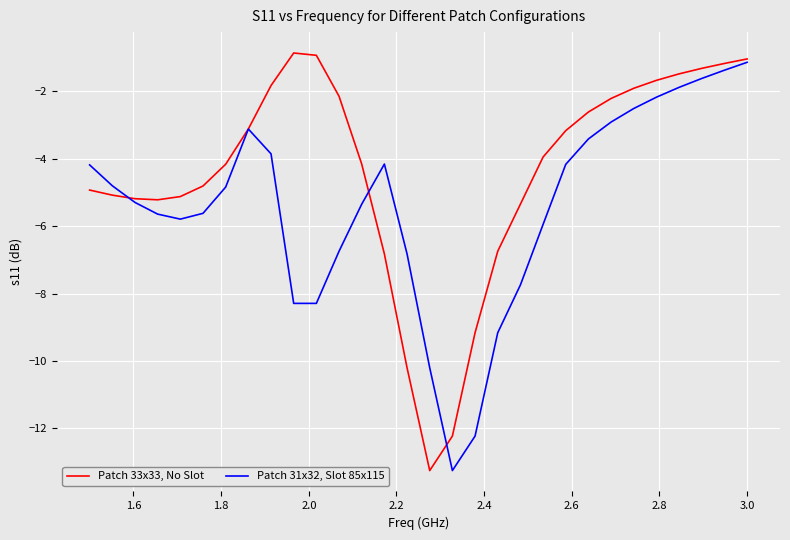

Which series has the largest total across all categories?

Patch 33x33, No Slot